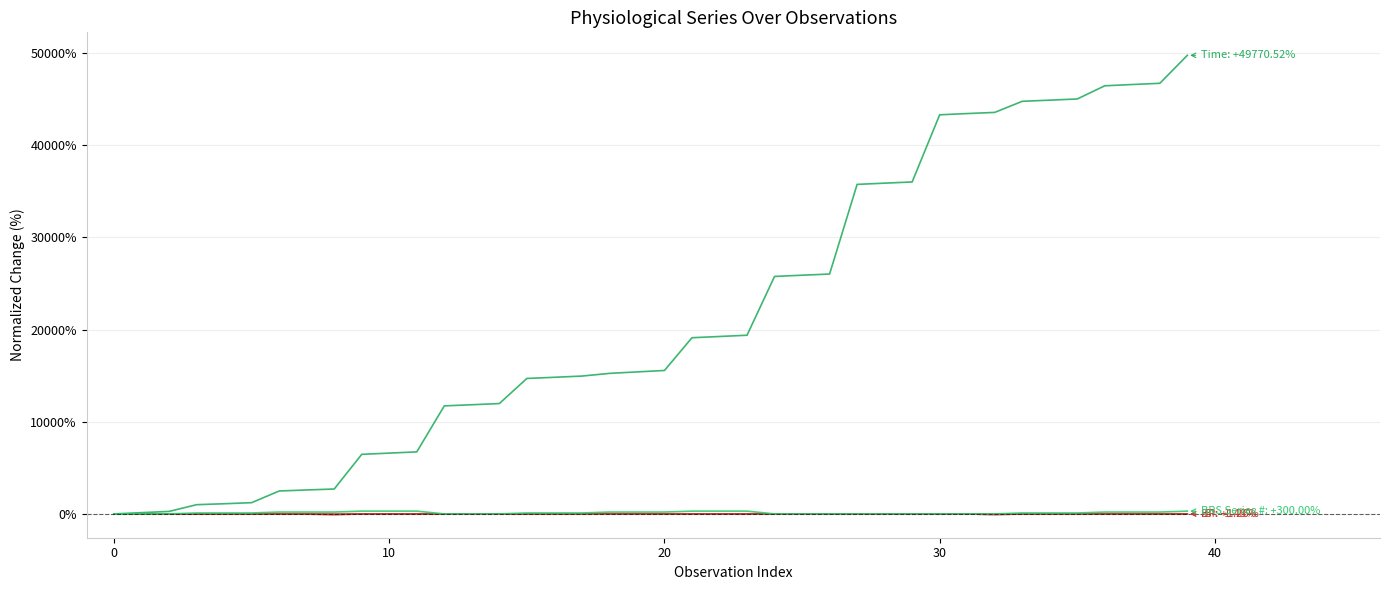

At which category is the sum across all series the highest?

39